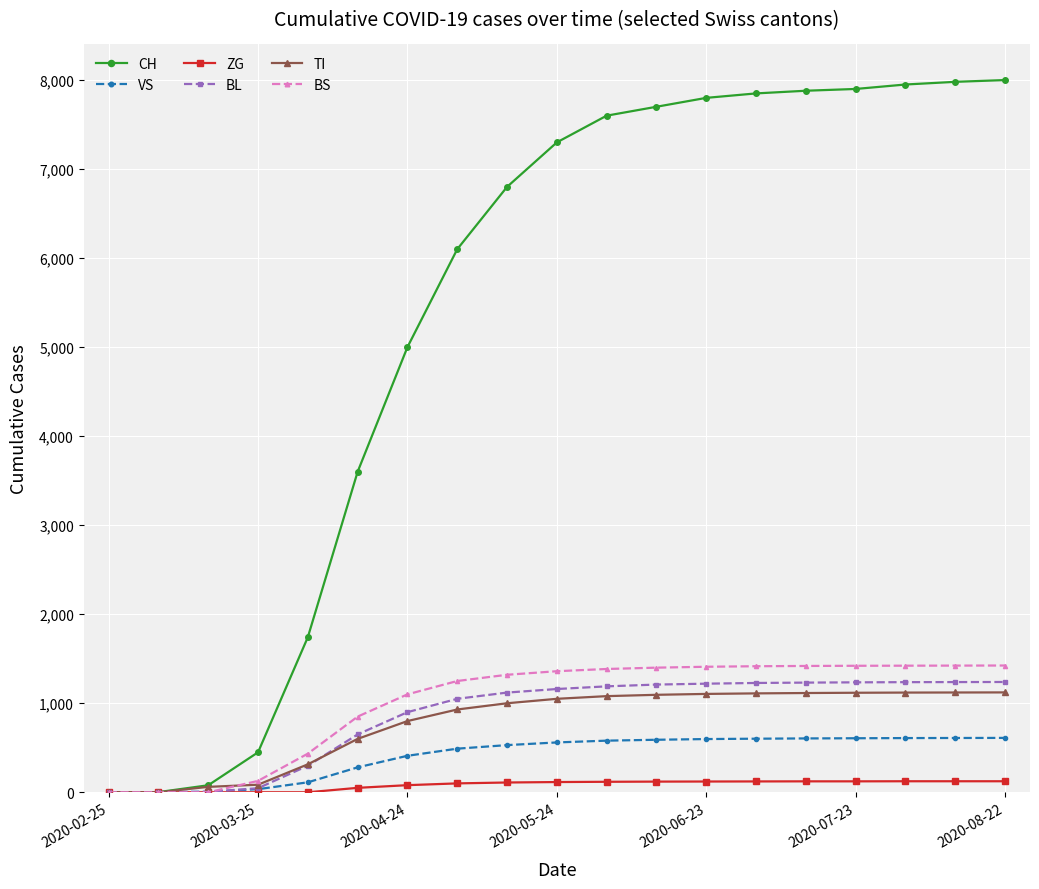

Which series has the largest total across all categories?

CH